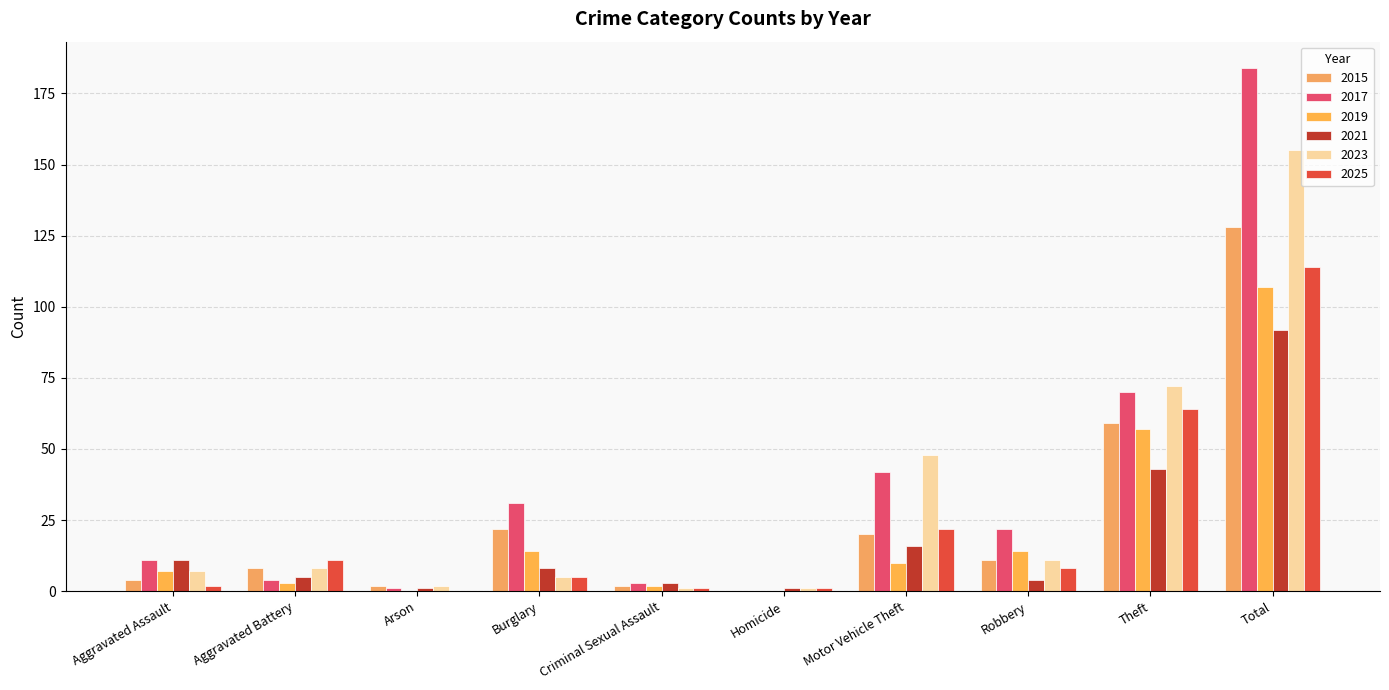

What is the label of the 1st bar from the right?

Total